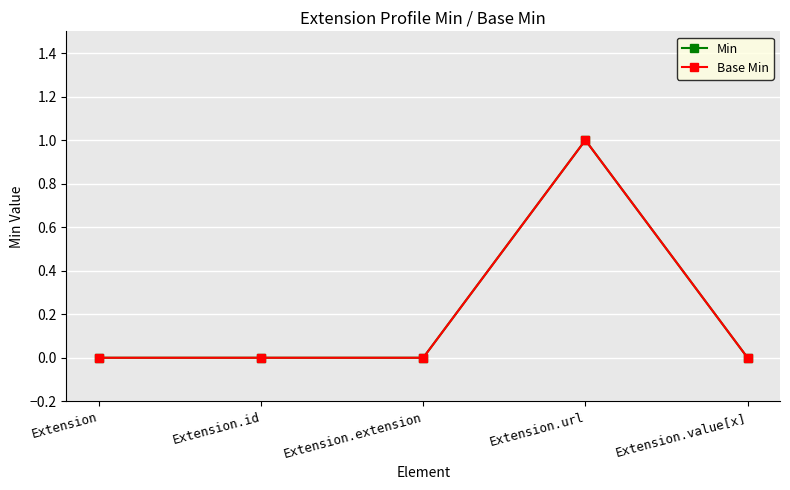

Does the chart have visible grid lines?

Yes